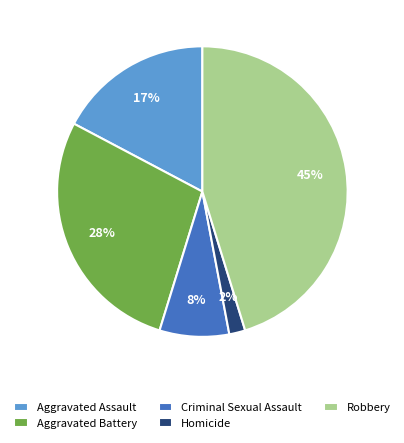

What percentage is the Criminal Sexual Assault slice, to the nearest percent?

8%